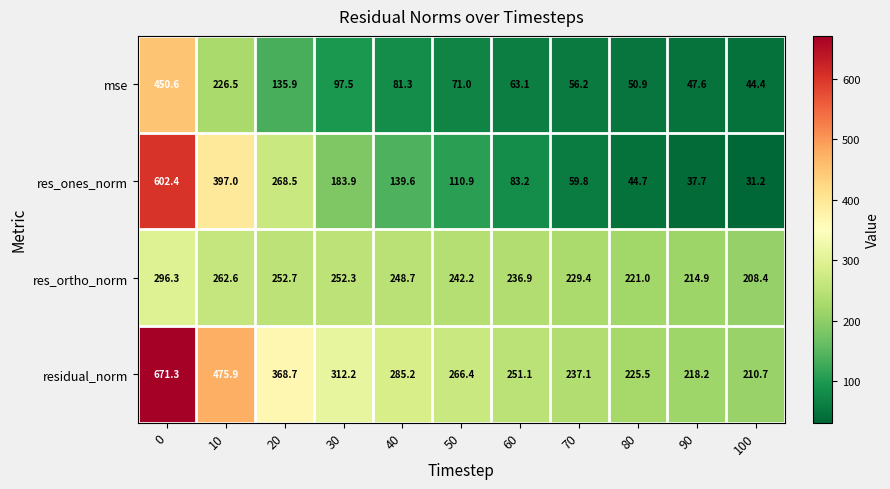

The value of residual_norm at 80 is 334.6. True or false?

False